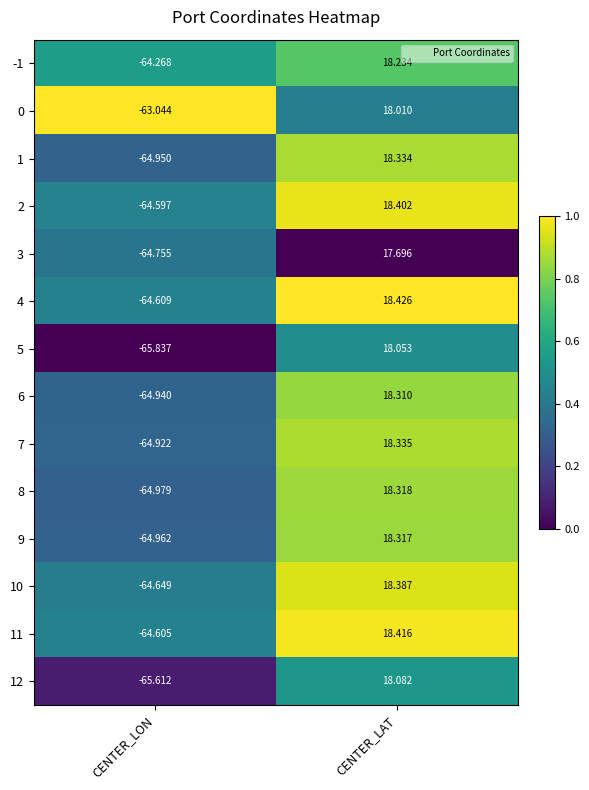

Is the value of 2 at CENTER_LON greater than the value of 0 at CENTER_LAT?

No